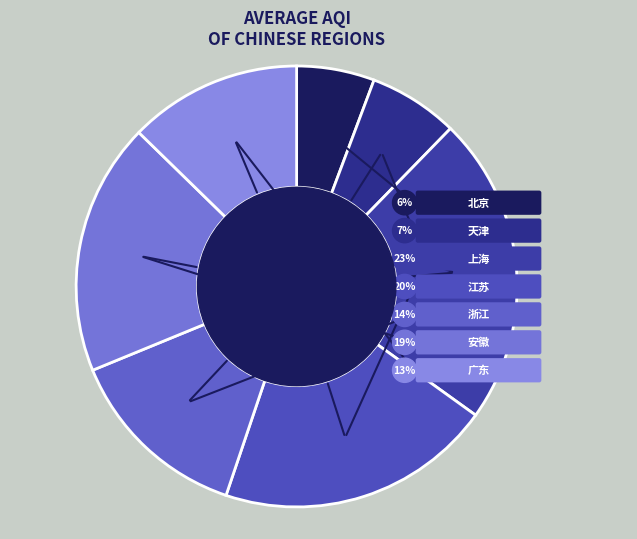

To the nearest percent, what is the combined percentage of 浙江 and 安徽?

32%